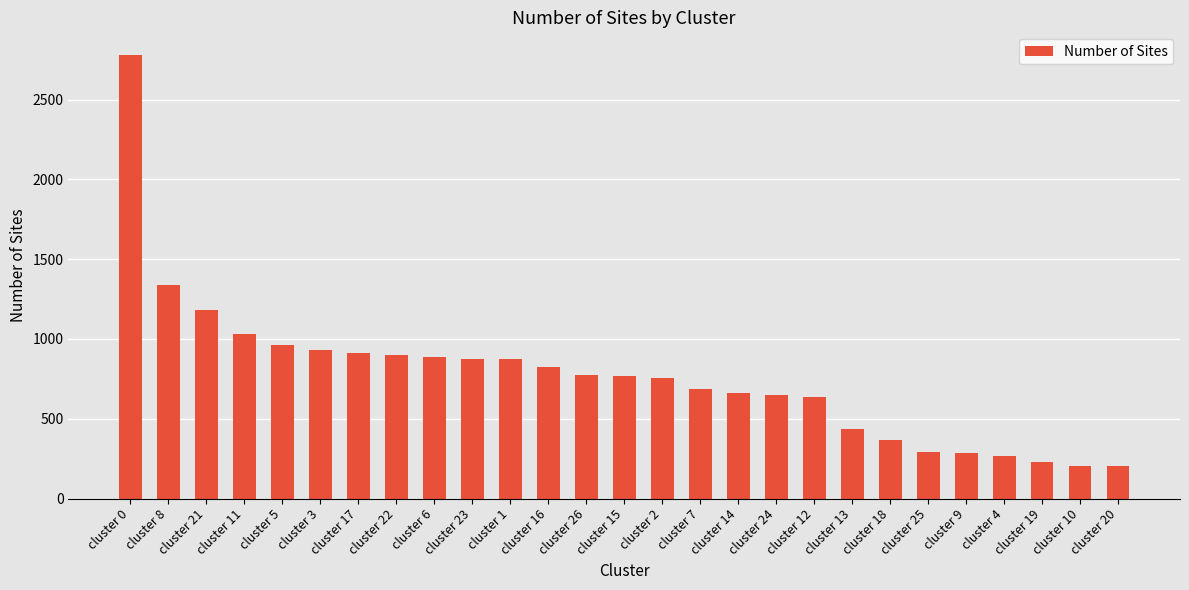

Which has a higher value, cluster 22 or cluster 15?

cluster 22